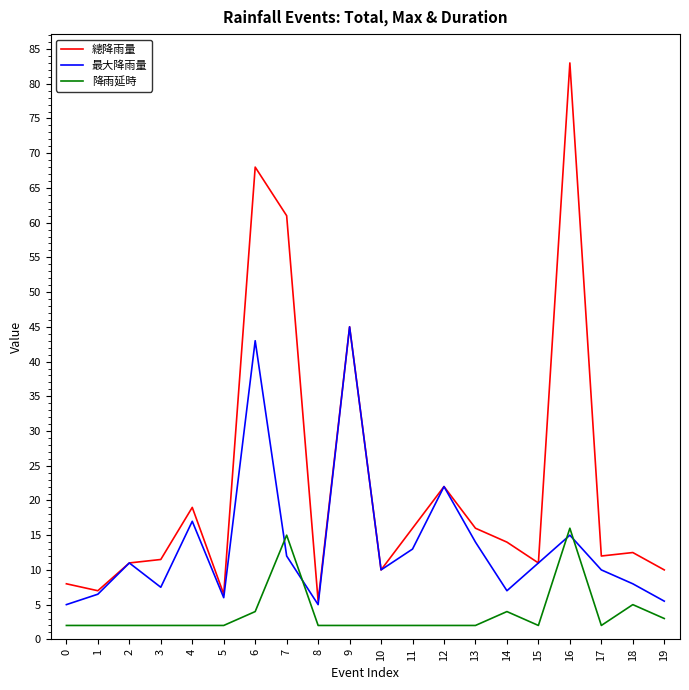

How many lines are shown in the chart?

3